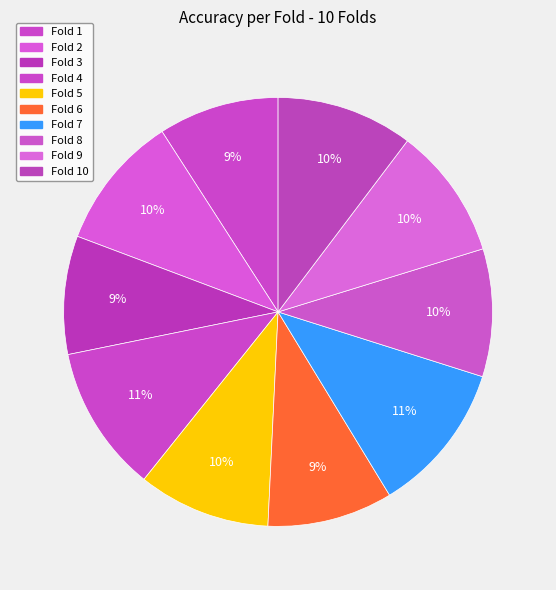

What is the largest slice in the pie chart?

Fold 7